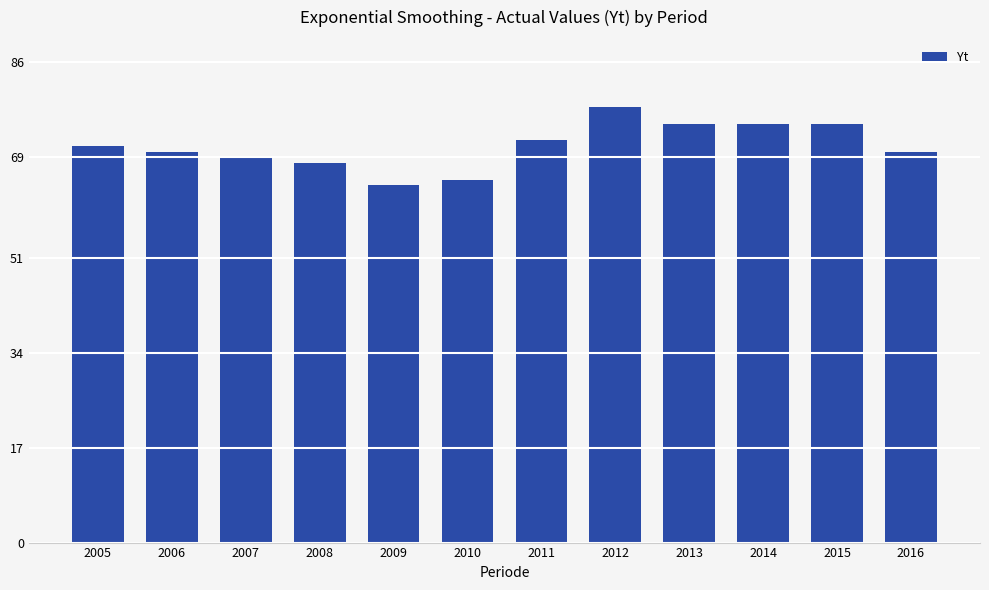

Read the value at 2015, to the nearest 10.

80